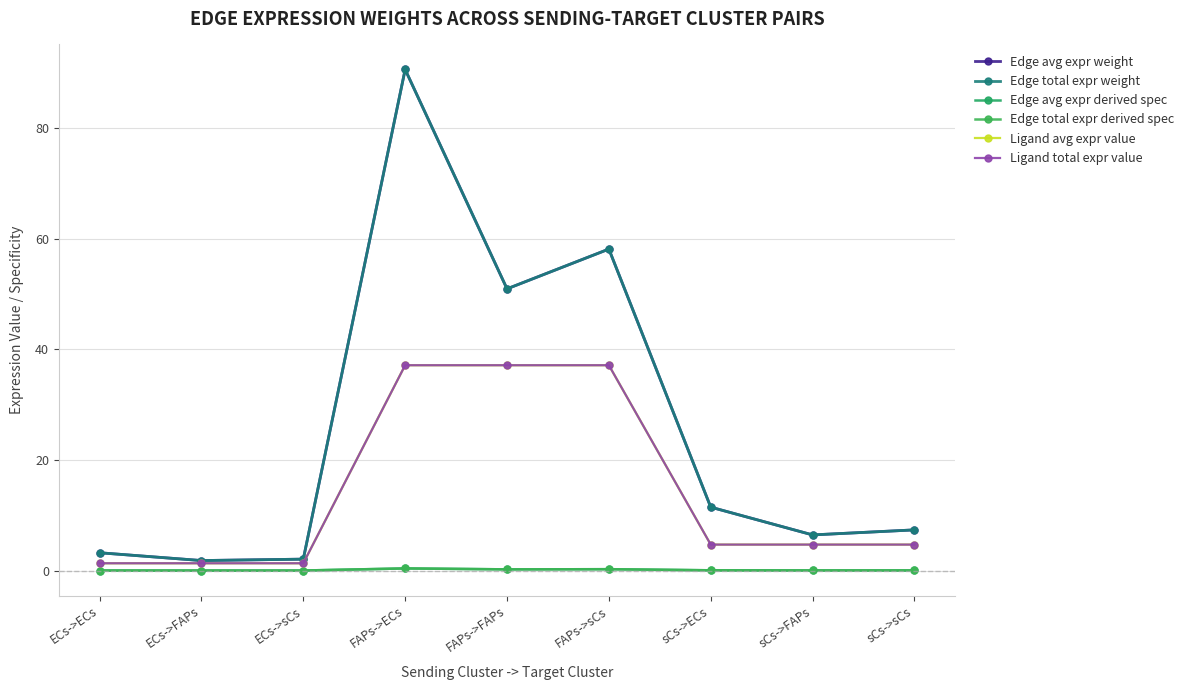

Is this an area chart (filled region under the line)?

No